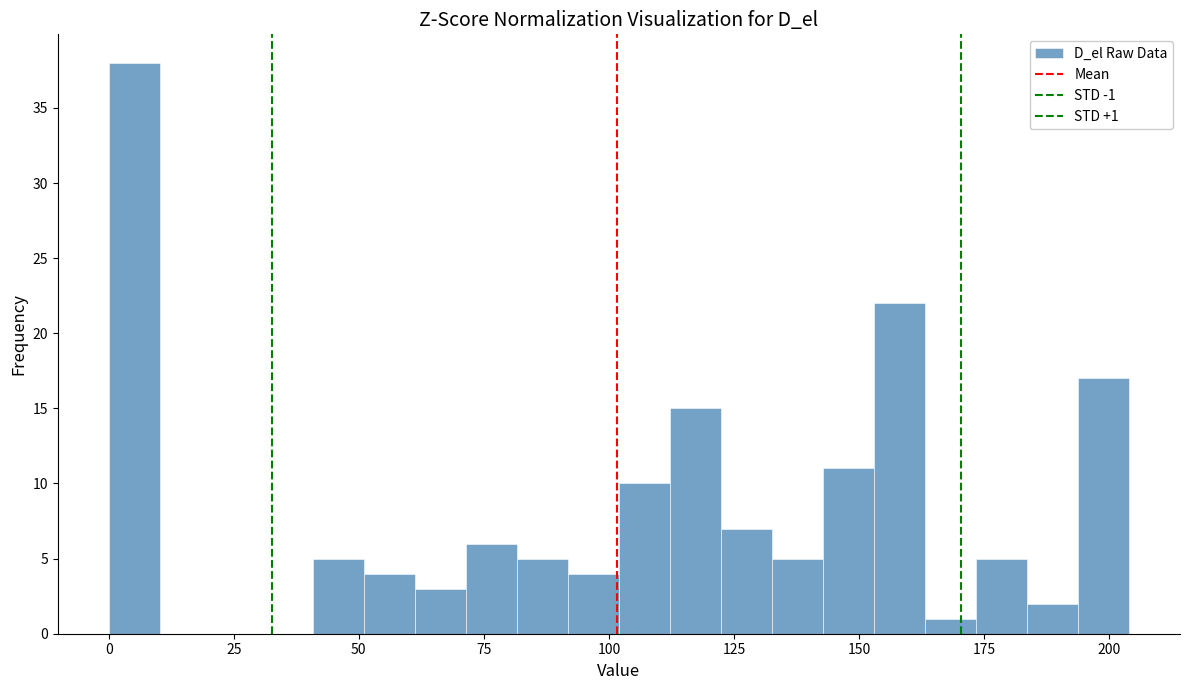

Around what value on the x-axis is the tallest bar? Give the approximate position of its centre, as read against the axis.

5